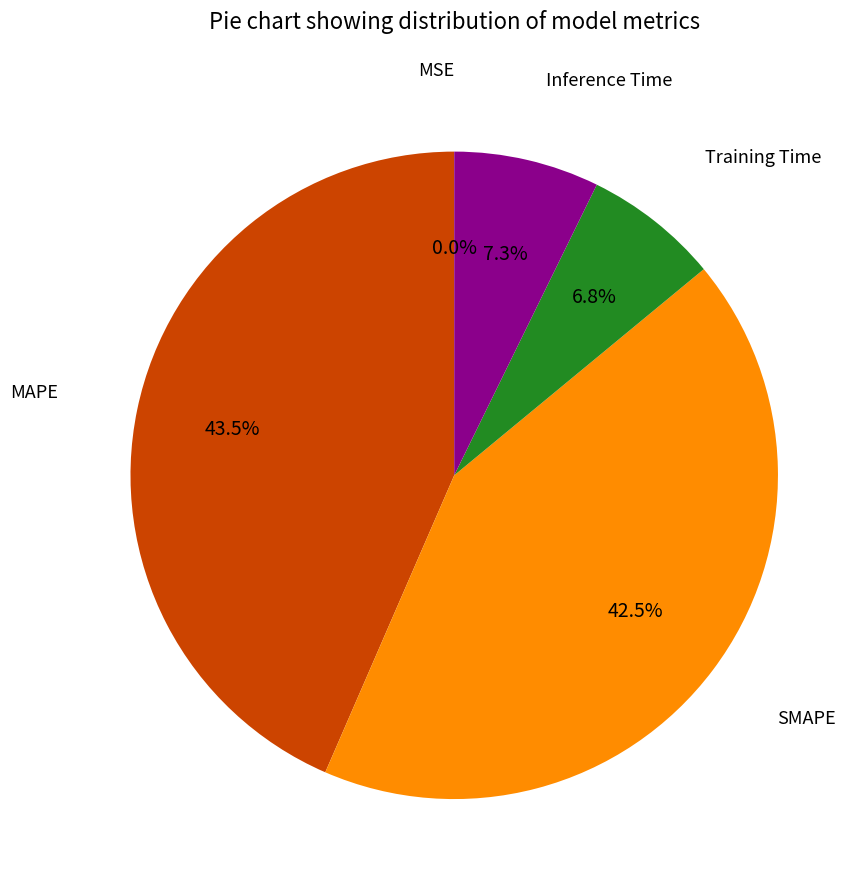

Does MAPE represent more than half of the total?

No